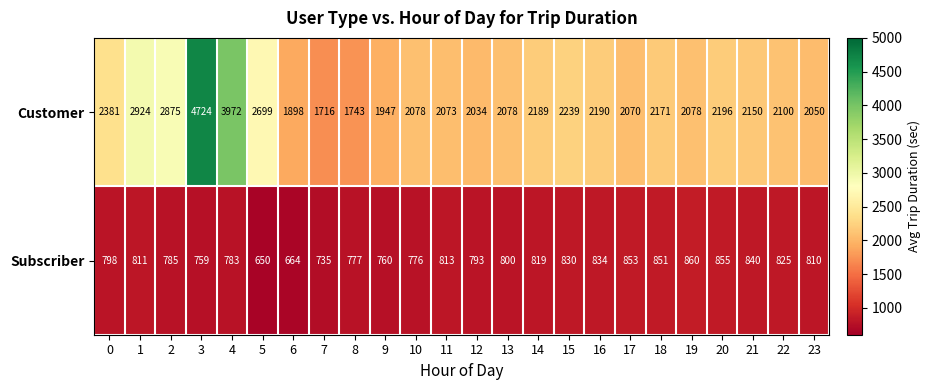

What is the minimum value shown in the chart?

650